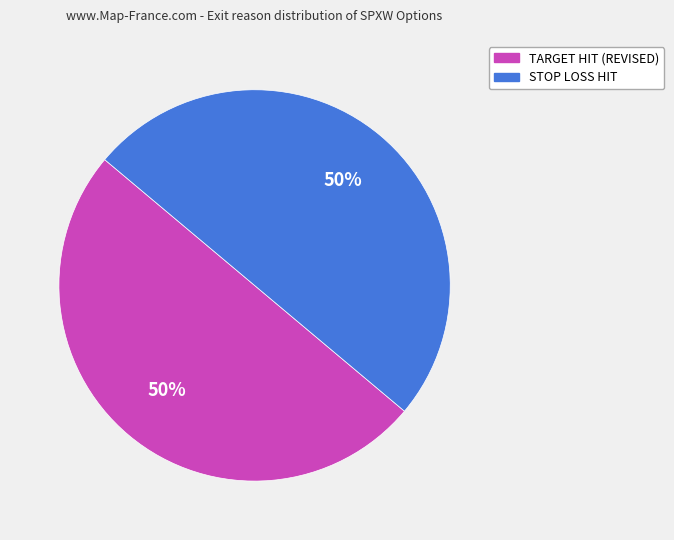

What percentage is the TARGET HIT (REVISED) slice, to the nearest percent?

50%